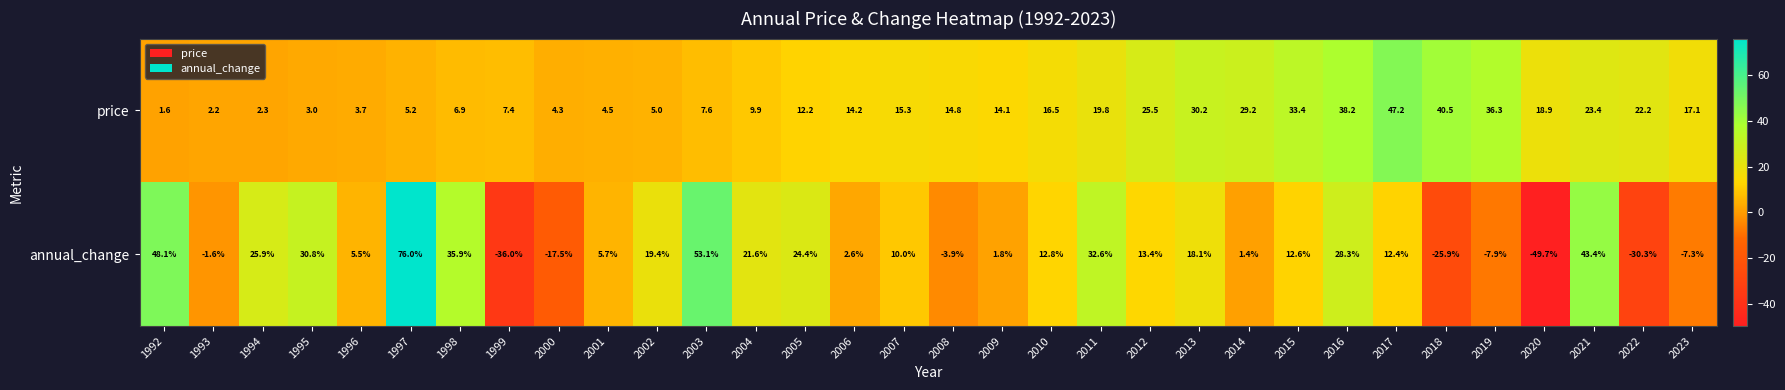

What is the difference between the highest and lowest values at 2018?

66.4